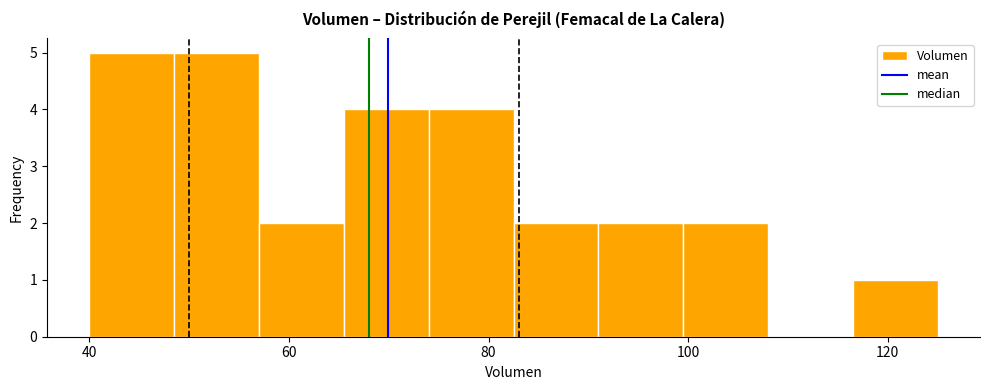

Reading left to right, transcribe this chart: for each bar, give the range it covers on the x-axis and its height. Neither the bar edges nor the heights are printed on the chart, so give them approximately, as read against the axes.

40.0 to 48.5: 5
48.5 to 57.0: 5
57.0 to 65.5: 2
65.5 to 74.0: 4
74.0 to 82.5: 4
82.5 to 91.0: 2
91.0 to 99.5: 2
99.5 to 108.0: 2
108.0 to 116.5: 0
116.5 to 125.0: 1